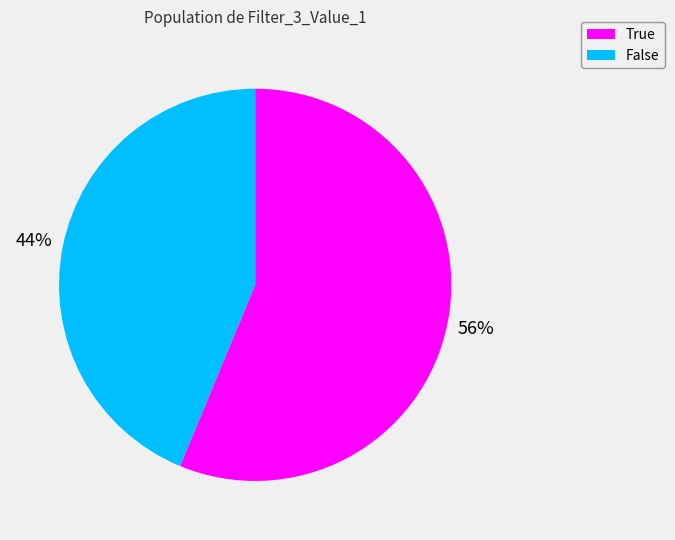

The True slice represents 56% of the pie. True or false?

True